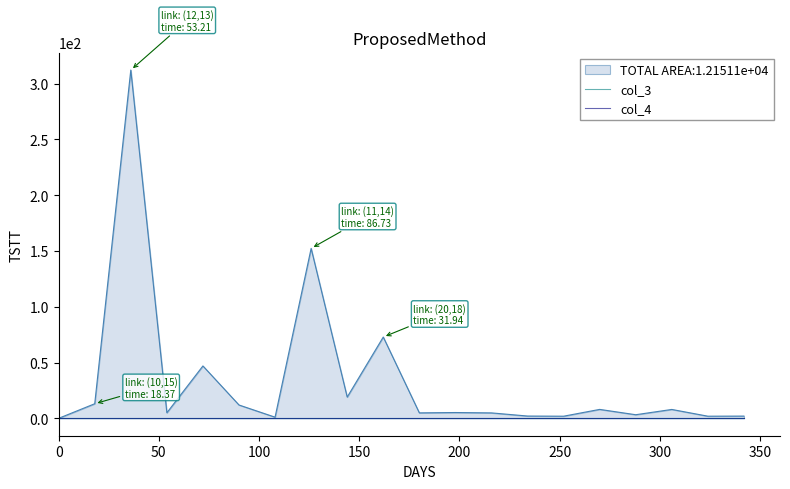

True or false: col_3 and col_1 intersect in this chart.

False